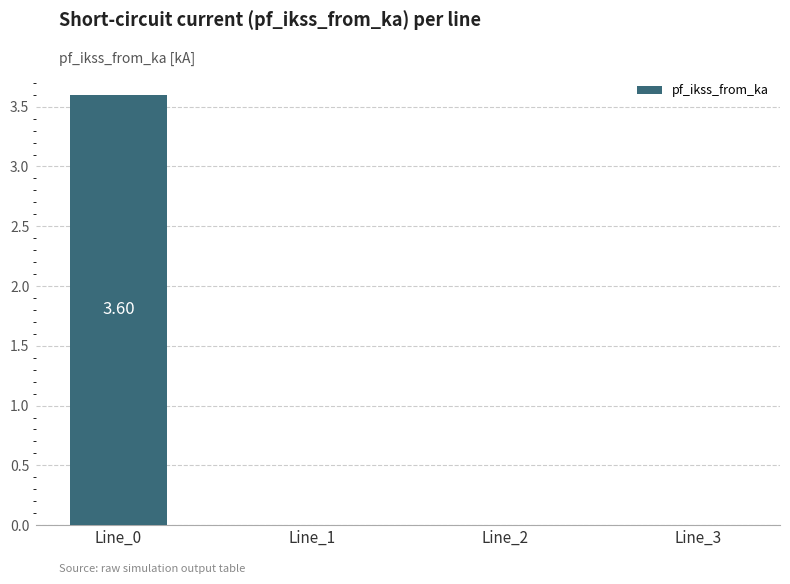

What is the sum of all values?

3.6